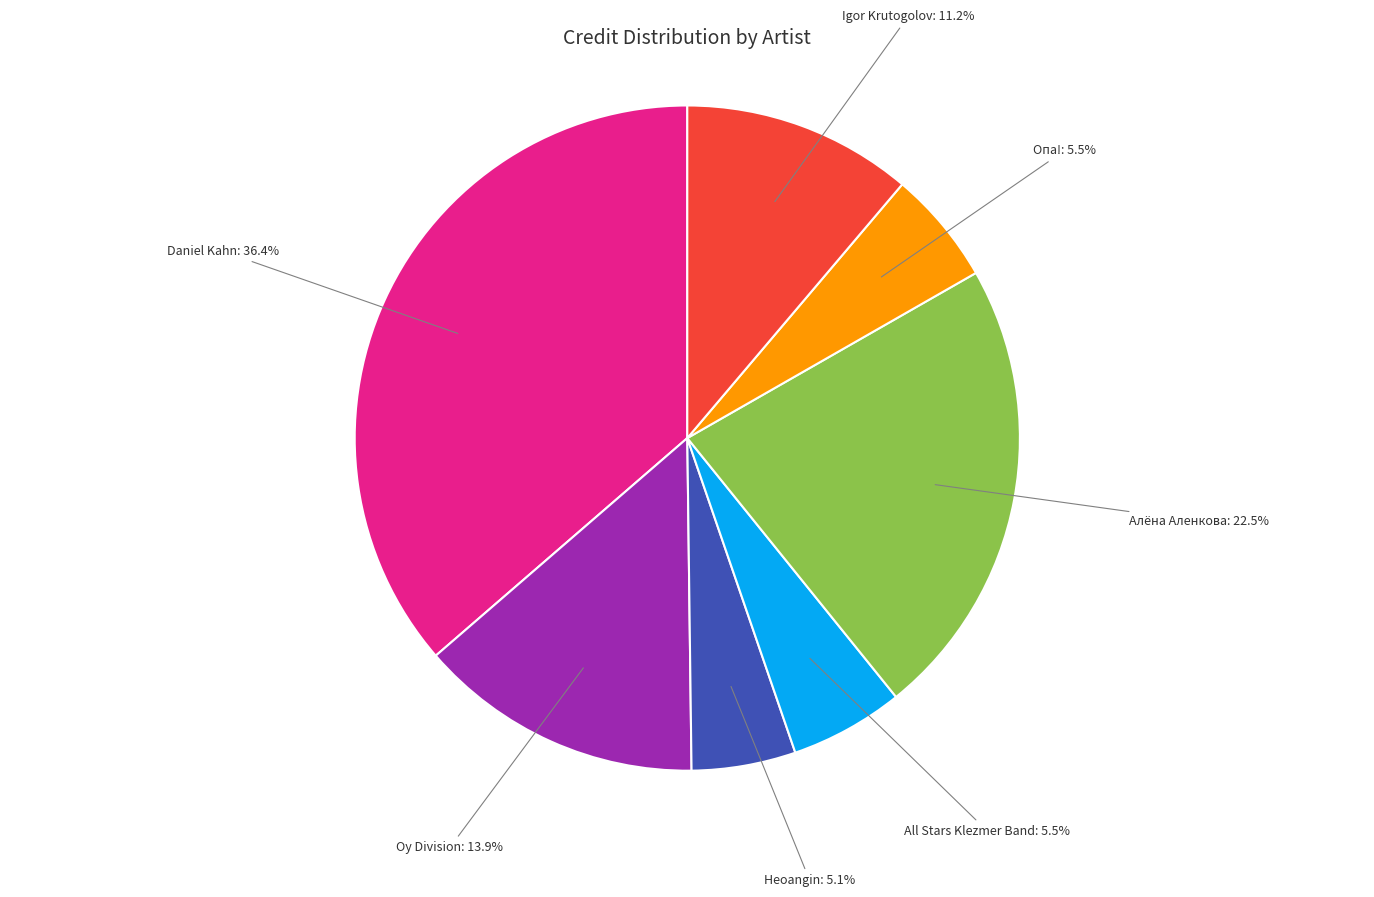

Is there any slice that represents more than half of the pie?

No